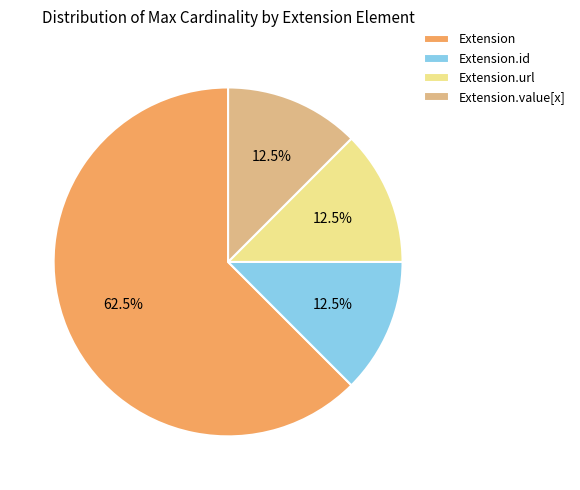

How many segments does this pie chart have?

4